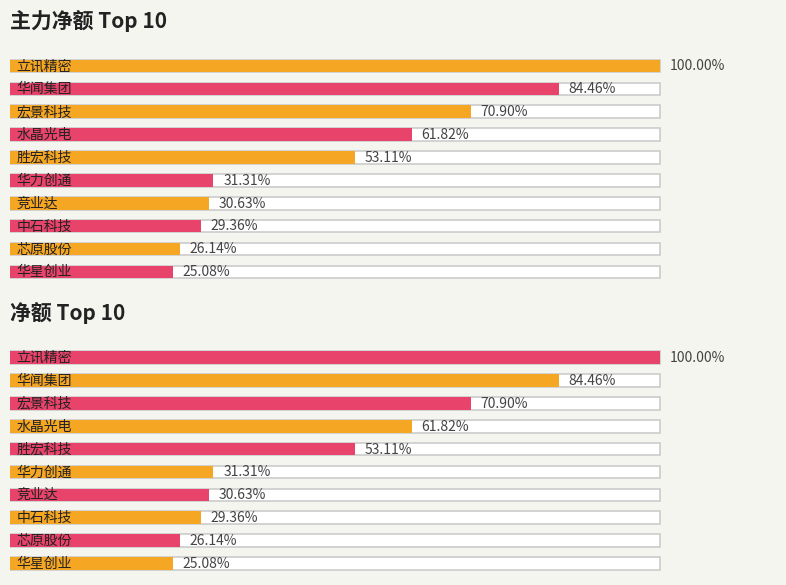

Which series has the largest range (max minus min)?

主力净额